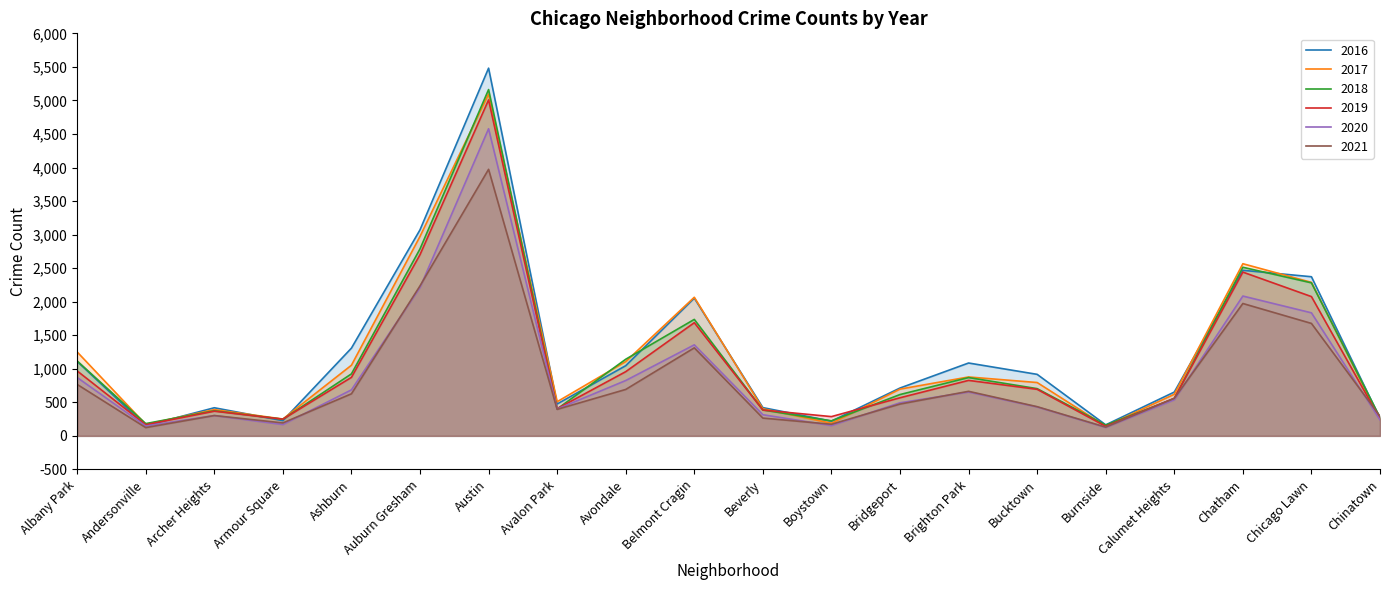

Rank the series at Archer Heights from highest to lowest value.

2016, 2017, 2018, 2019, 2020, 2021